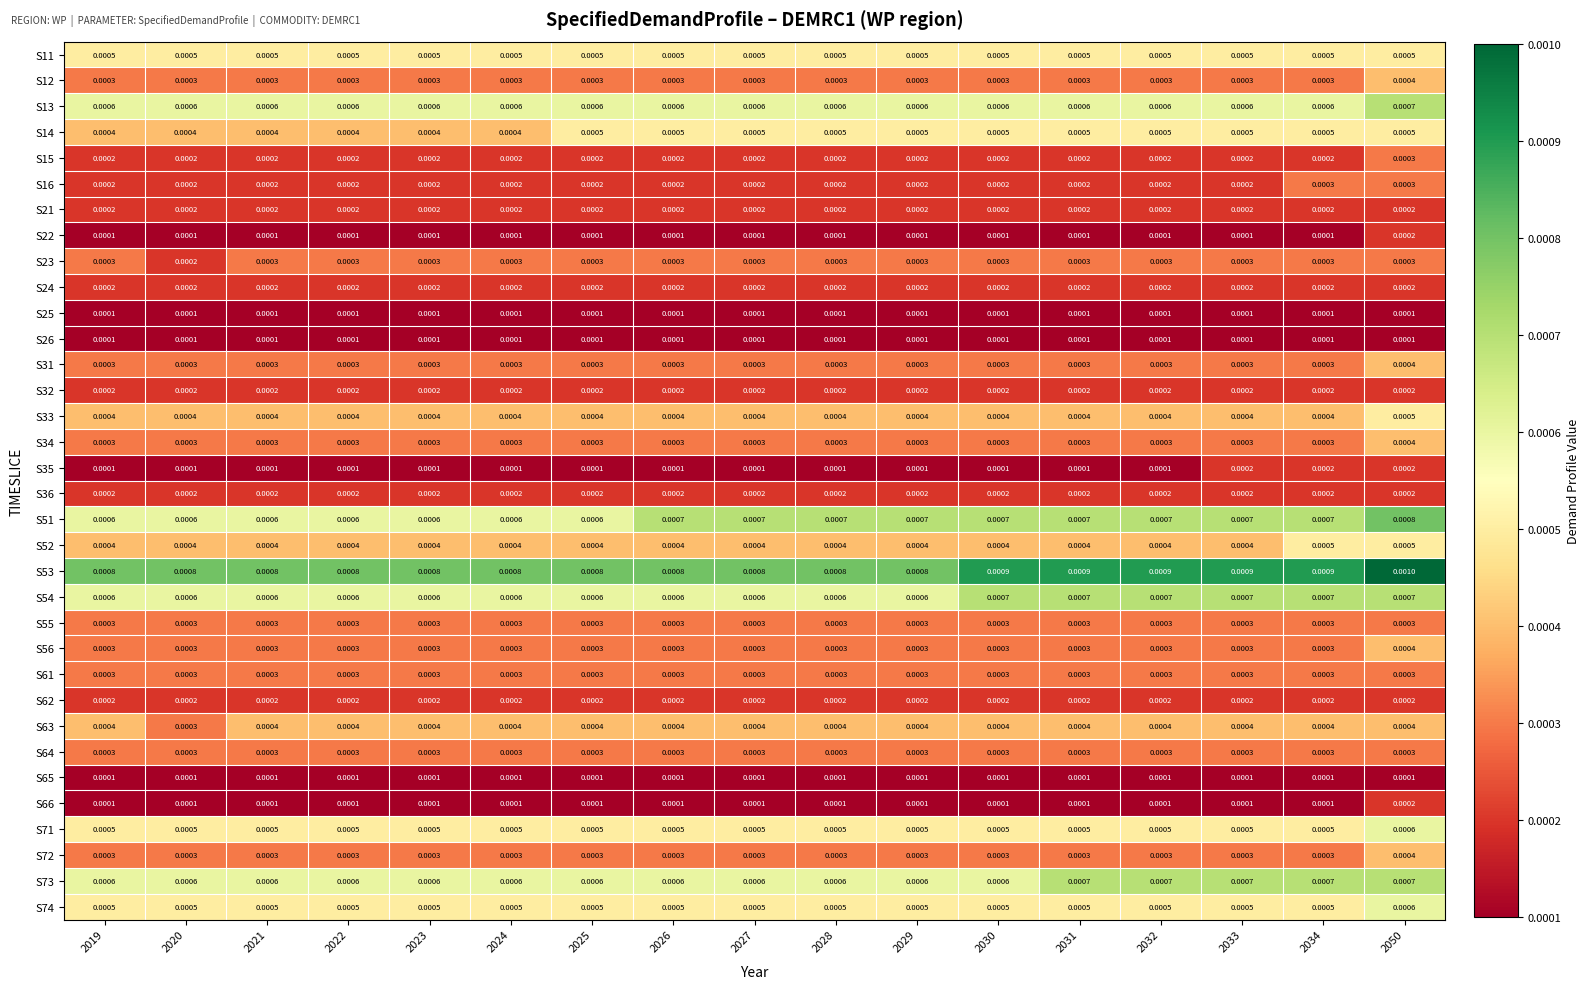

Is the value of S71 at 2028 greater than the value of S62 at 2021?

Yes